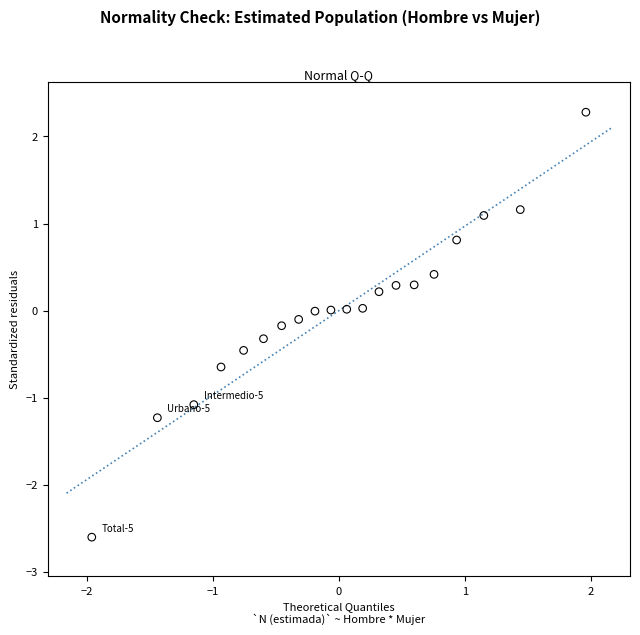

What is the range of Y values (max minus min)?

4.9